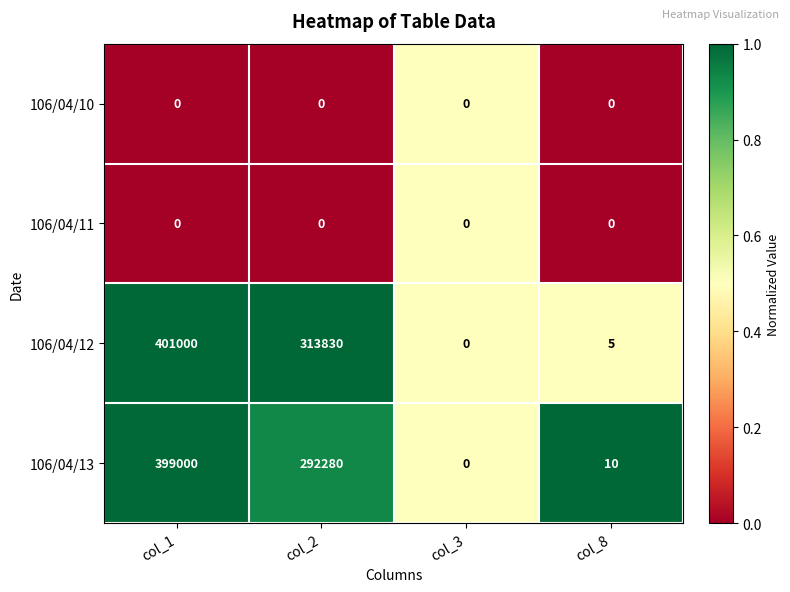

At which label is 106/04/12 closest to 200500?

col_2